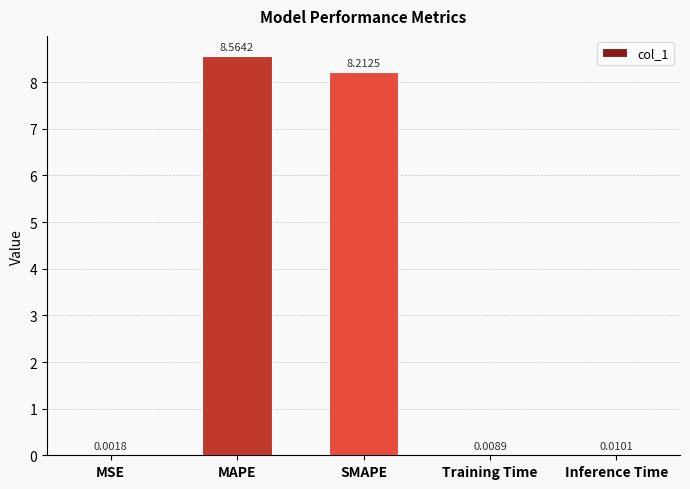

What is the sum of all values?

16.8